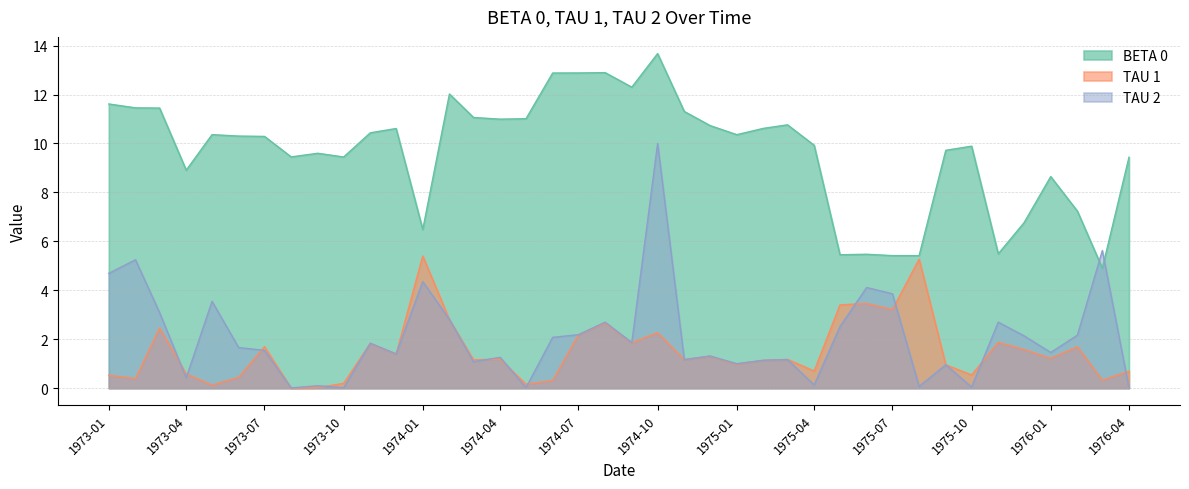

What is the label of the 24th point from the left?

1974-12